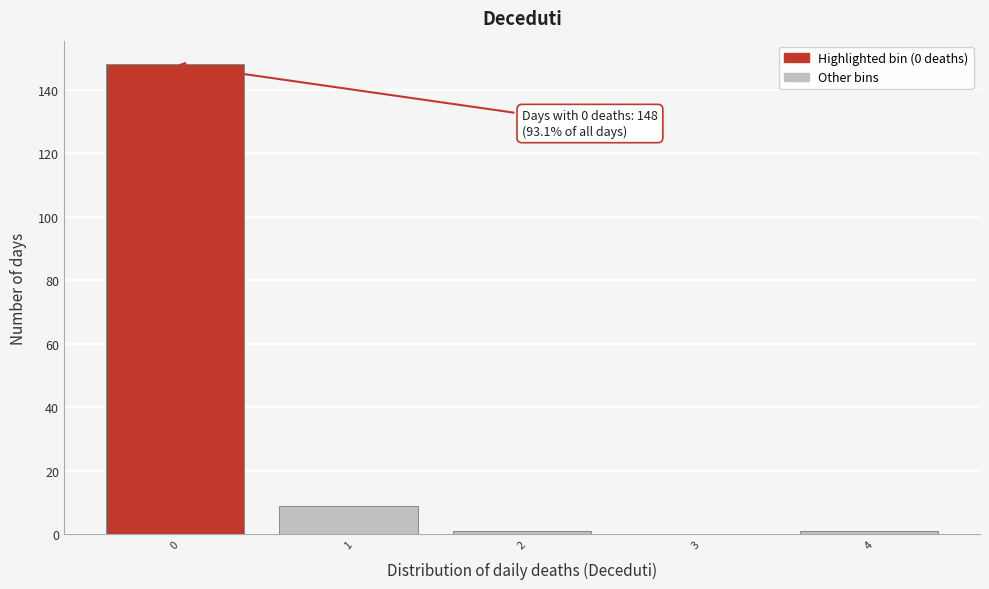

Reading left to right, list all the values displayed in this chart.

0=148	1=9	2=1	3=0	4=1